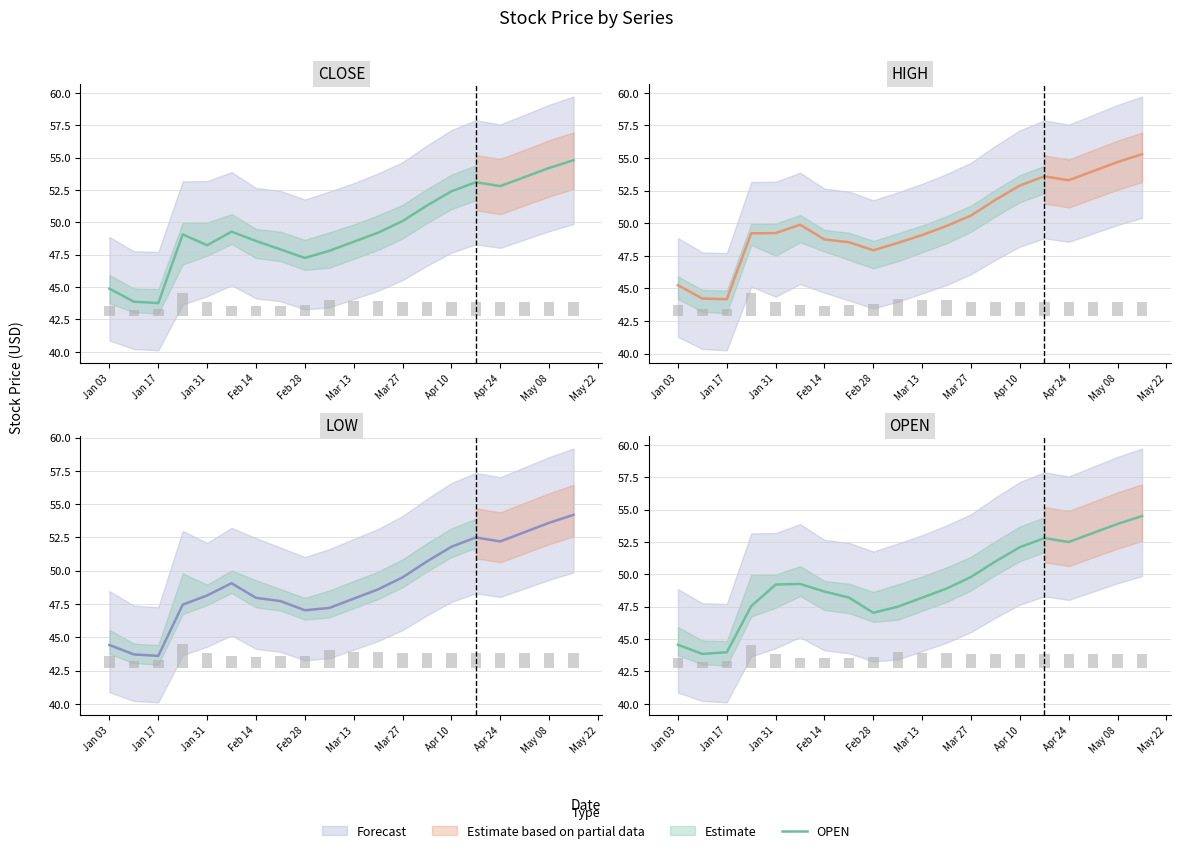

Reading left to right, transcribe all the data shown in this chart.

CLOSE: 44.9	43.9	43.8	49.1	48.2	49.3	48.6	47.9	47.2	47.8	48.5	49.2	50.1	51.3	52.4	53.1	52.8	53.5	54.2	54.8
HIGH: 45.2	44.2	44.2	49.2	49.2	49.9	48.8	48.5	47.9	48.5	49.1	49.8	50.6	51.8	52.9	53.6	53.3	54.0	54.7	55.3
LOW: 44.4	43.7	43.6	47.5	48.1	49.1	48.0	47.7	47.0	47.2	47.9	48.6	49.5	50.7	51.8	52.5	52.2	52.9	53.6	54.2
OPEN: 44.6	43.9	44.0	47.5	49.2	49.3	48.7	48.2	47.0	47.5	48.2	48.9	49.8	51.0	52.1	52.8	52.5	53.2	53.9	54.5